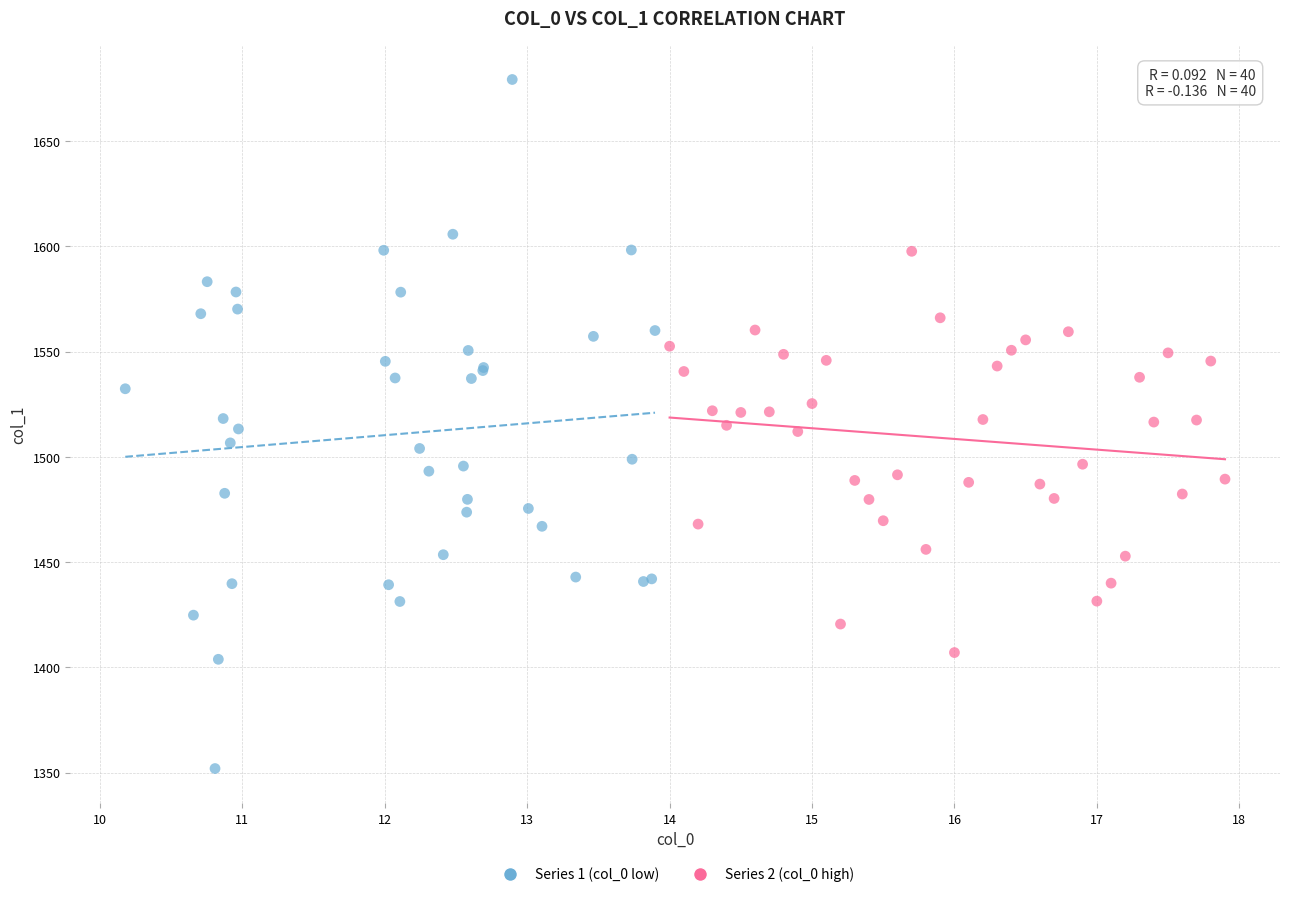

Which series contains the lowest Y value?

Series 1 (col_0 low)